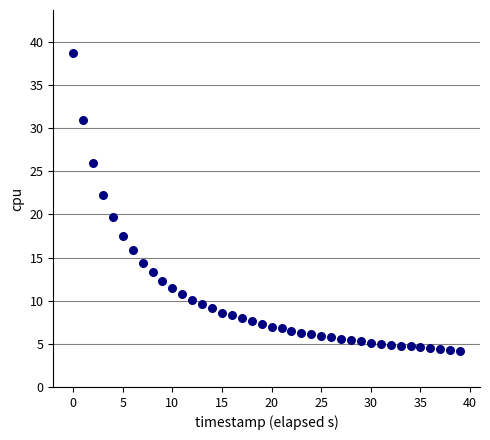

What is the range of Y values (max minus min)?

34.5